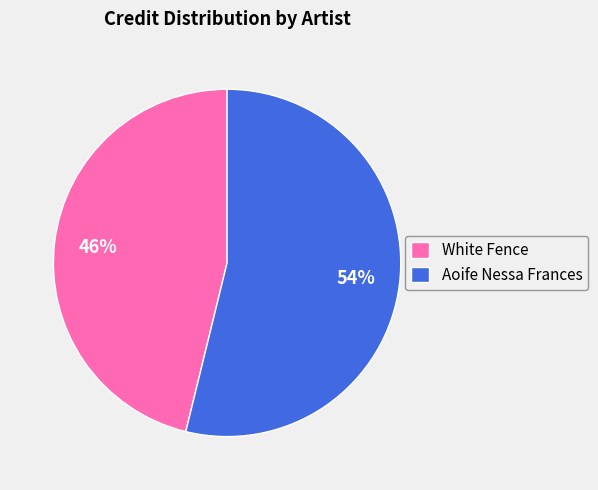

To the nearest percent, what portion does Aoife Nessa Frances represent?

54%